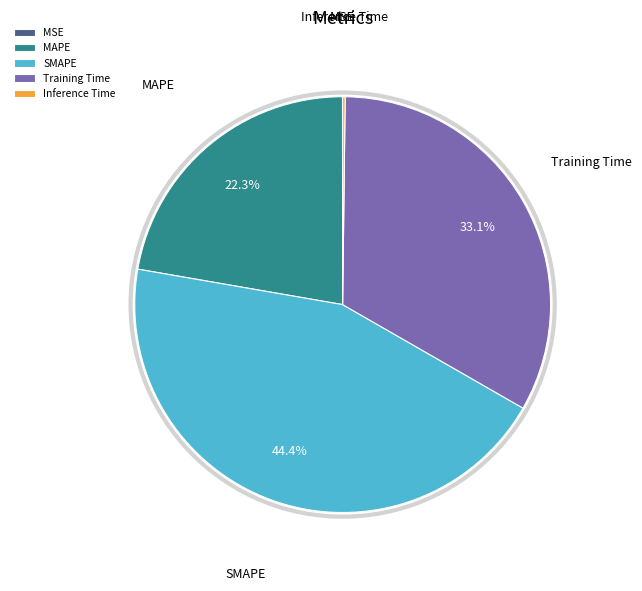

Does any single category account for the majority?

No